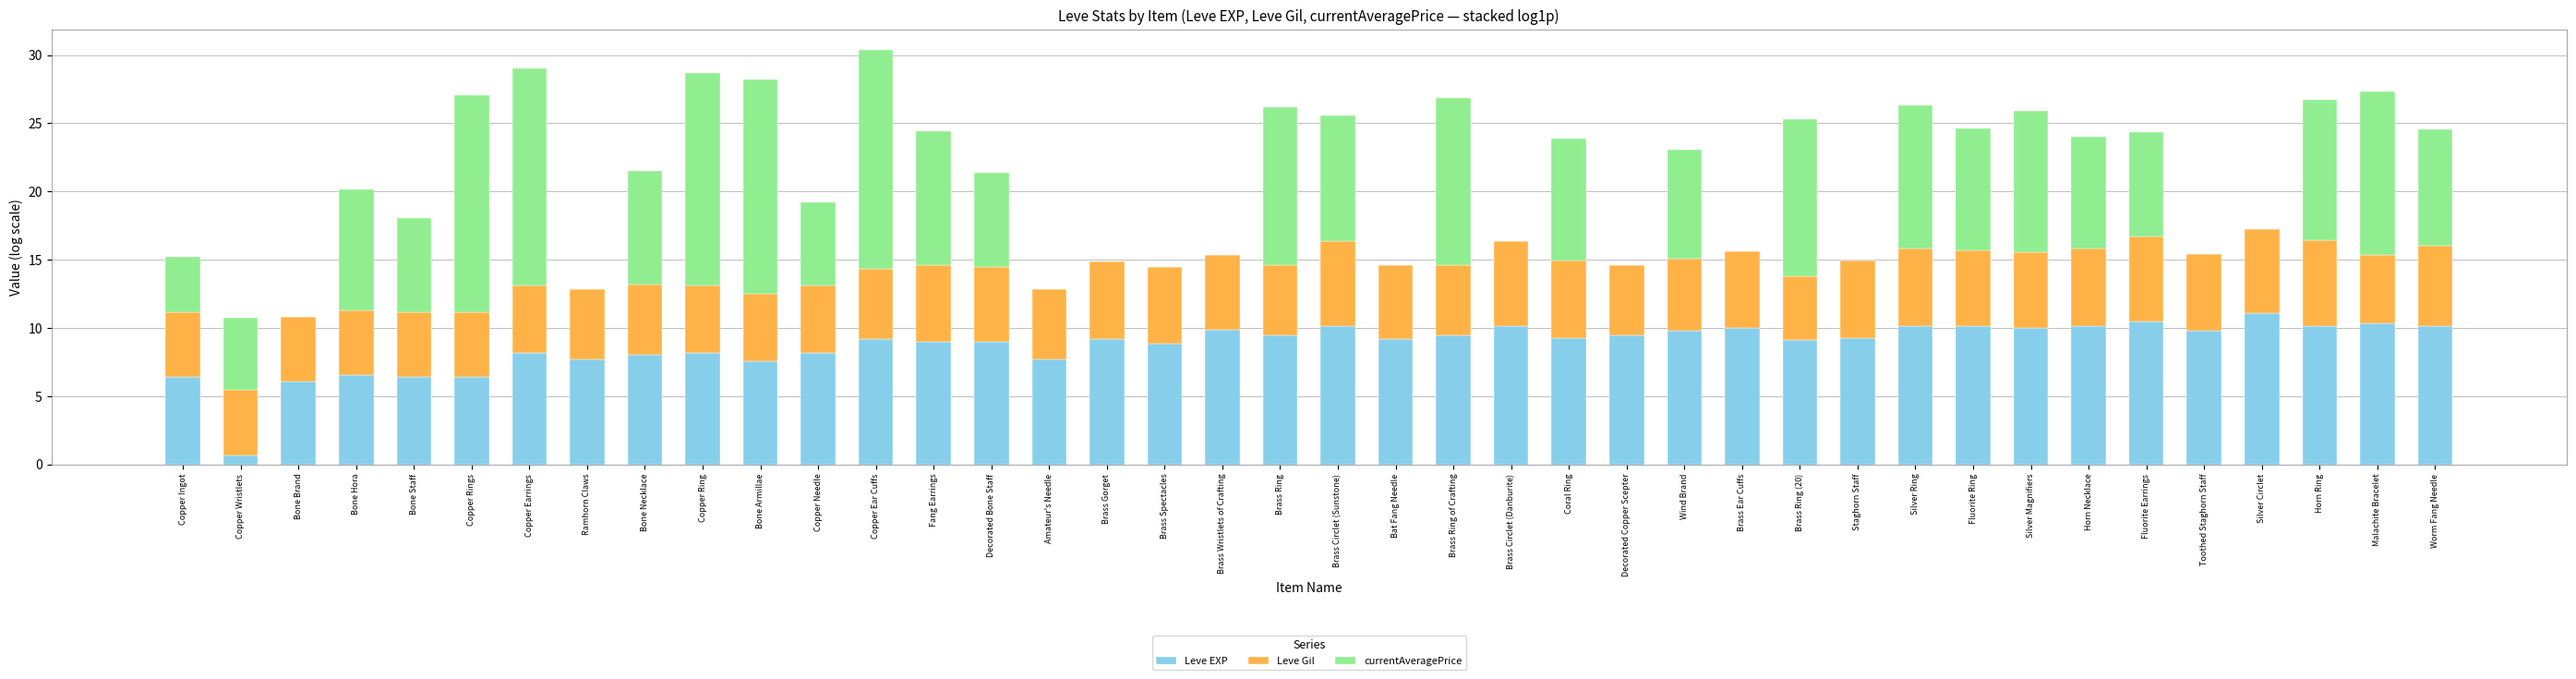

At which category is the sum across all series the highest?

Copper Ear Cuffs